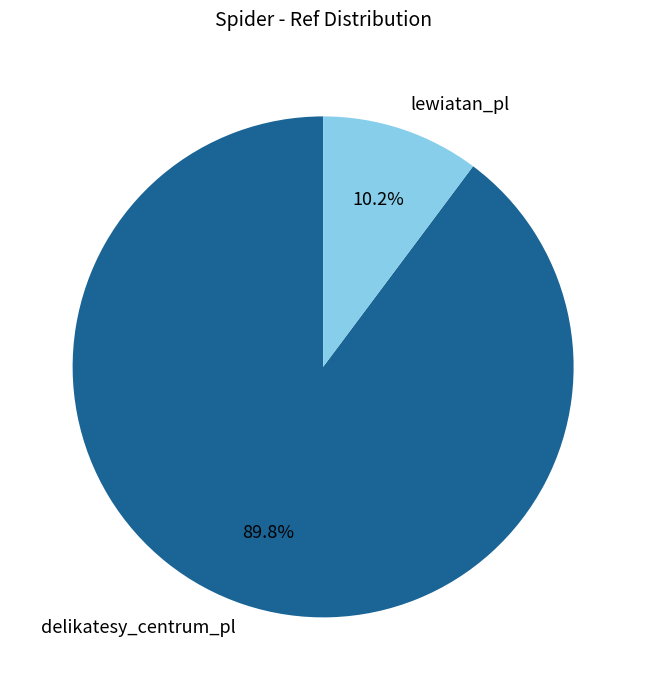

To the nearest percent, what is the average slice percentage?

50%